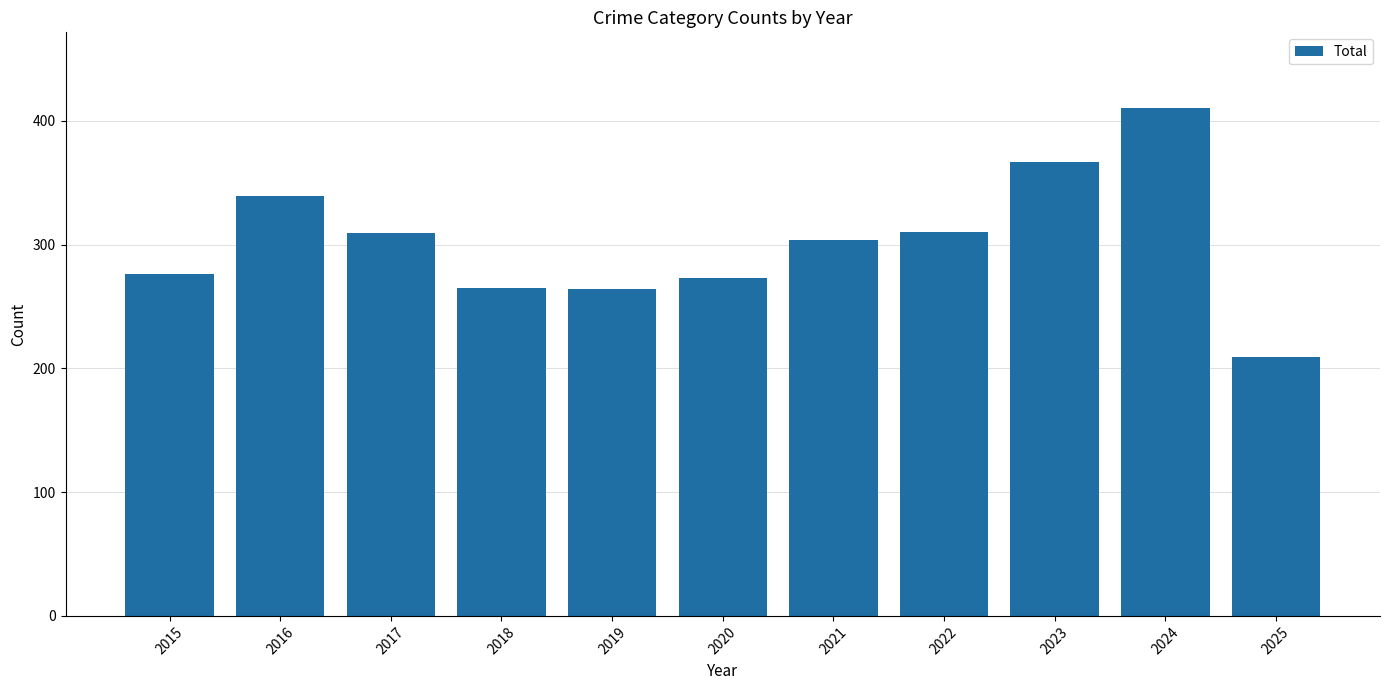

What is the change in value from 2019 to 2021?

+40